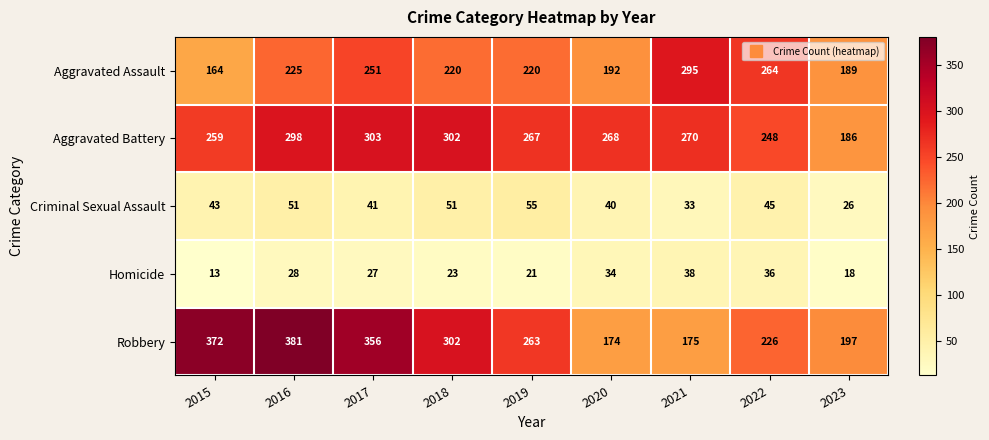

At how many categories does at least one series exceed 243?

8